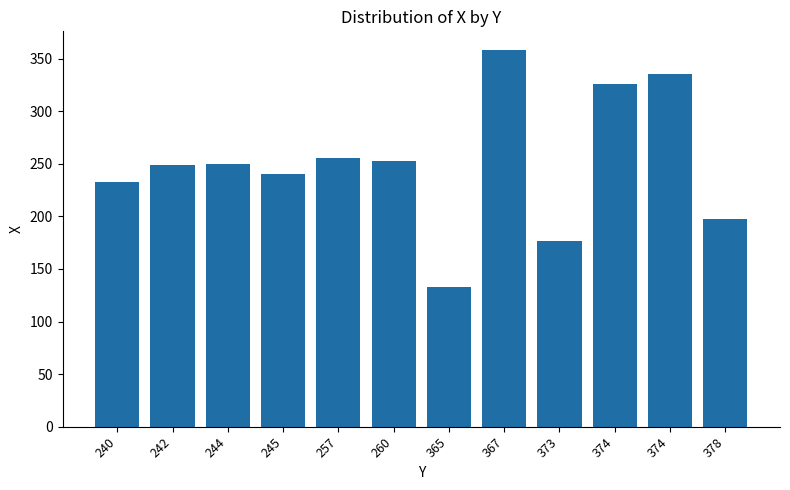

How many data points are less than 250?

6